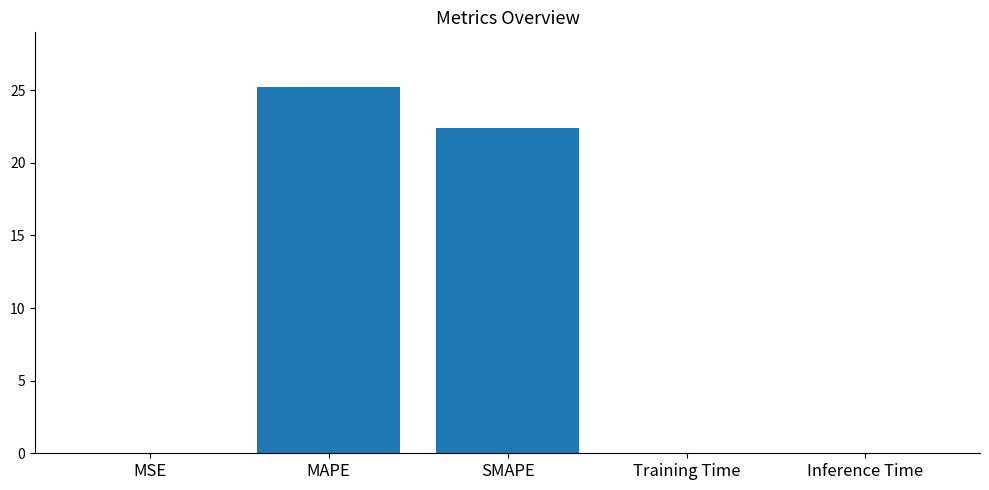

At which label is the value closest to 12?

SMAPE